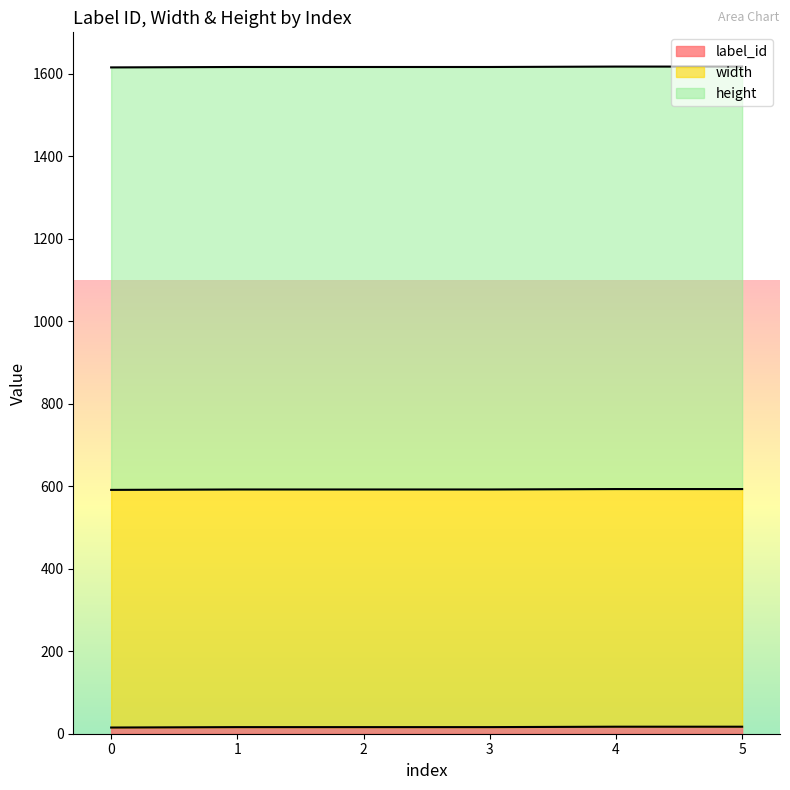

True or false: width and height cross at least once.

False